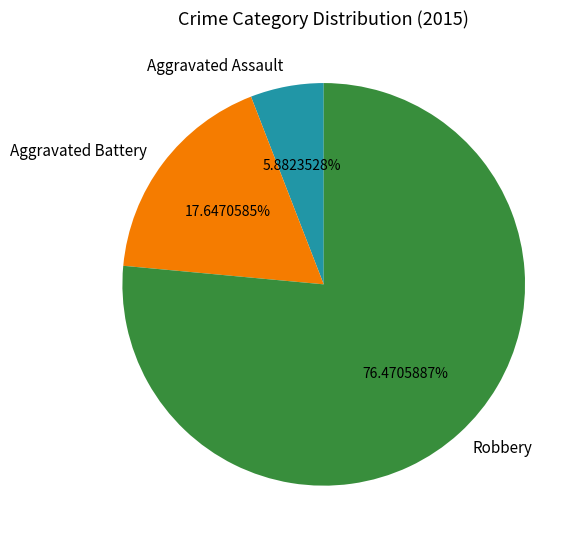

True or false: Aggravated Assault accounts for 6% of the total.

True